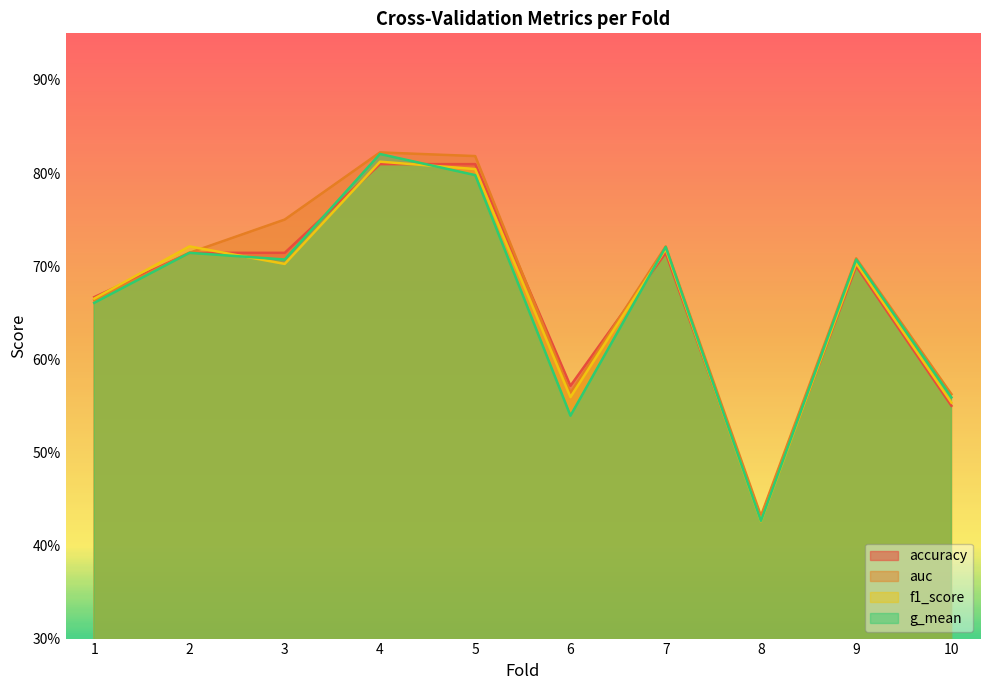

List the labels in order of accuracy value, largest first.

4, 5, 2, 3, 7, 9, 1, 6, 10, 8